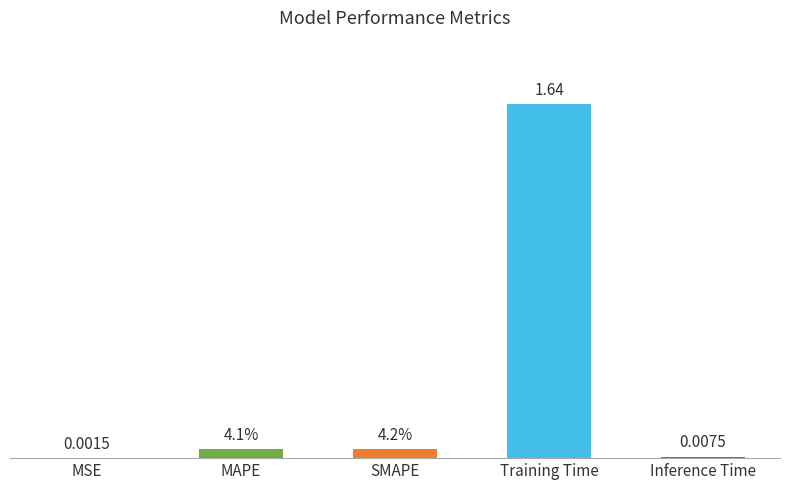

Between MSE and Inference Time, which is larger?

Inference Time